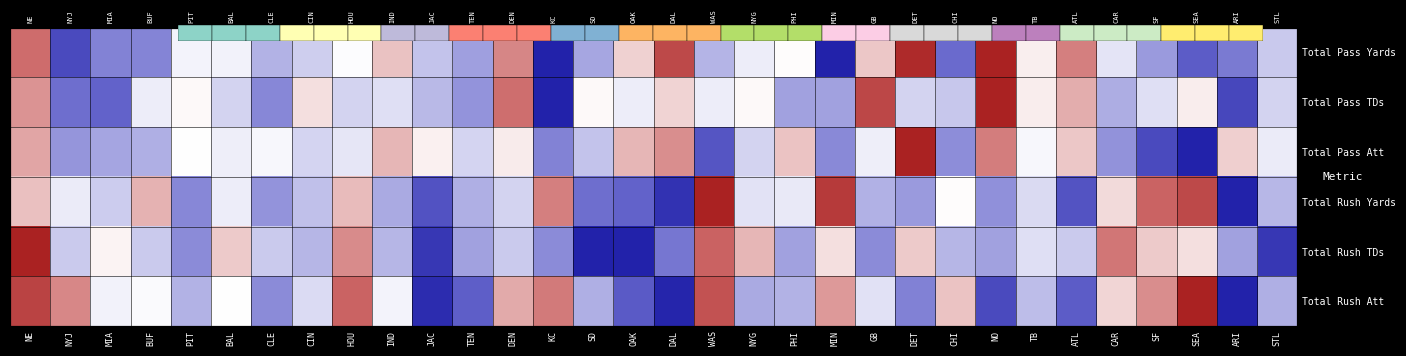

How many categories are shown in the chart?

32